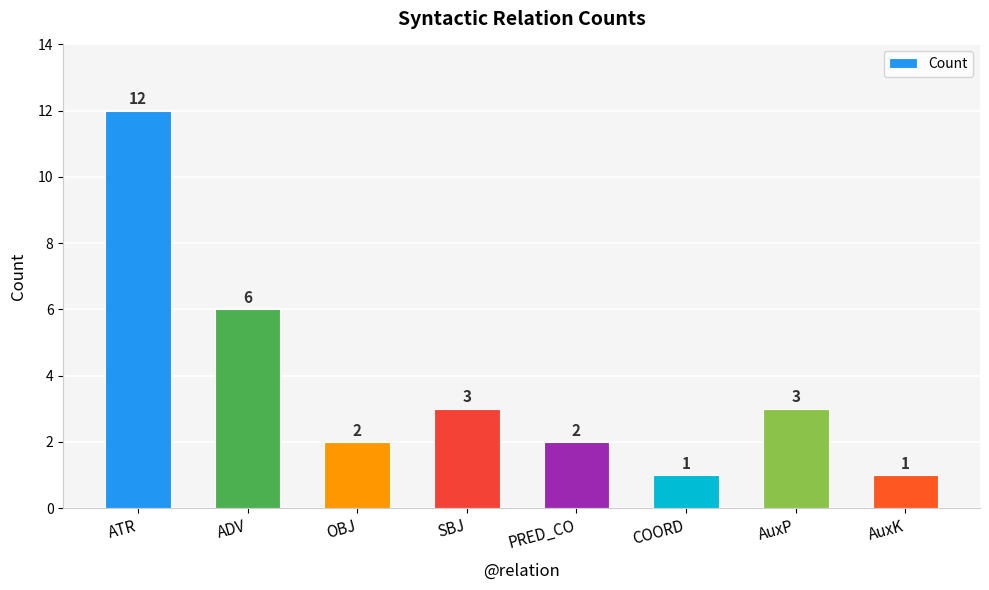

Which category has the highest value across all series?

ATR